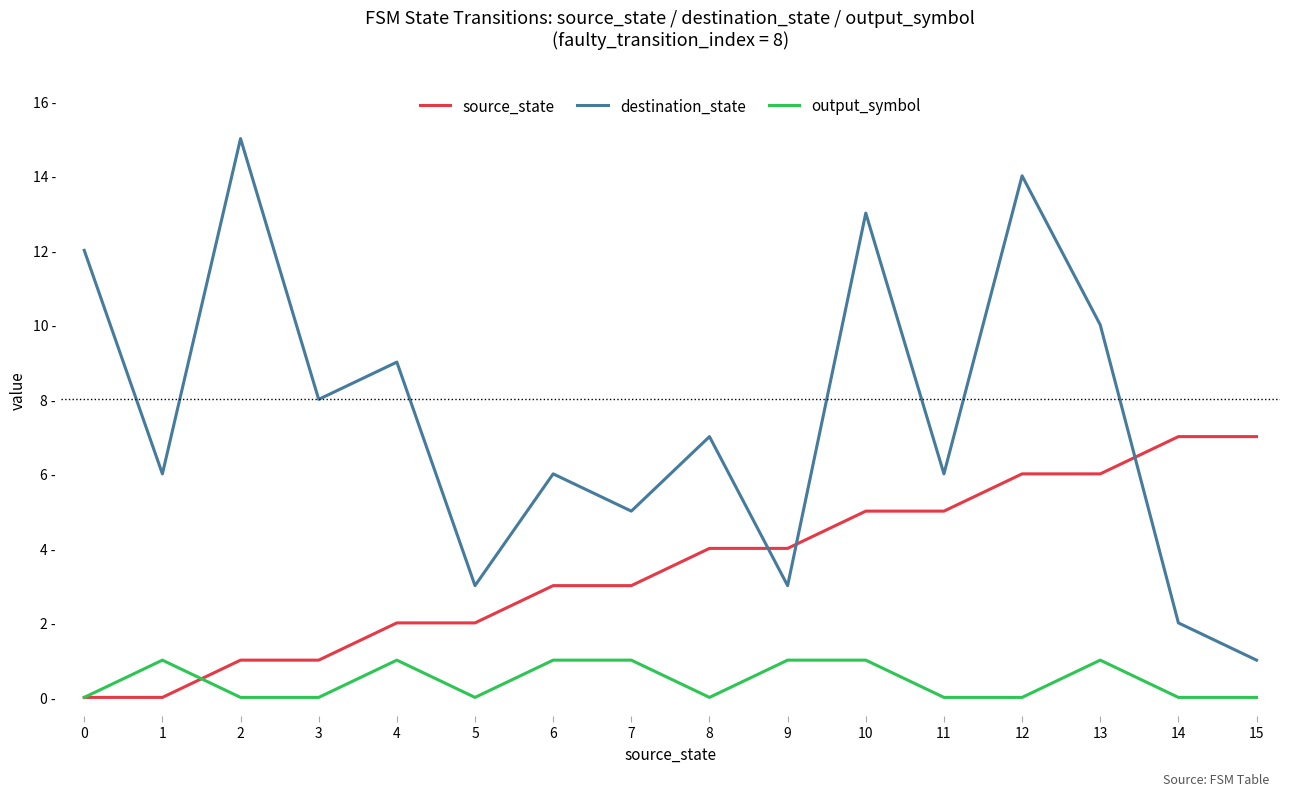

What is the difference between the second highest and minimum values in the destination_state series?

13